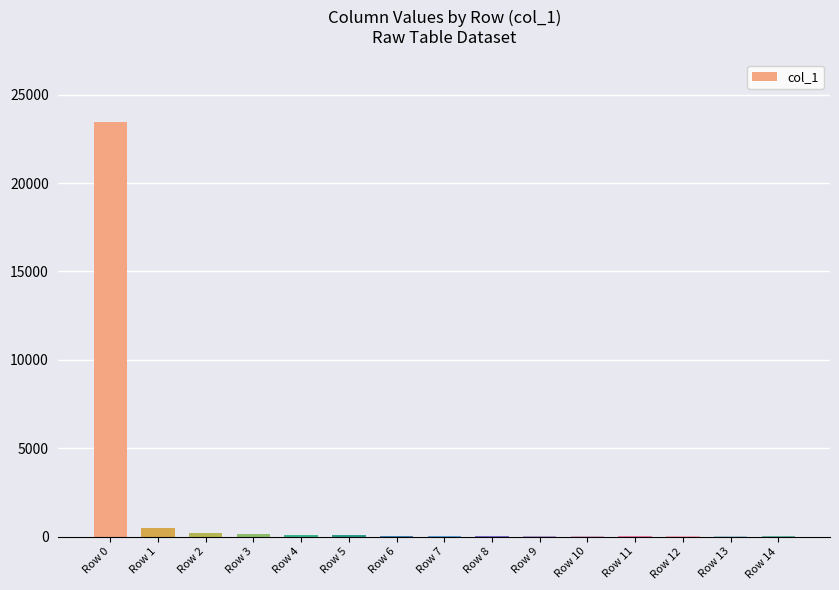

What is the sum of all values?

24668